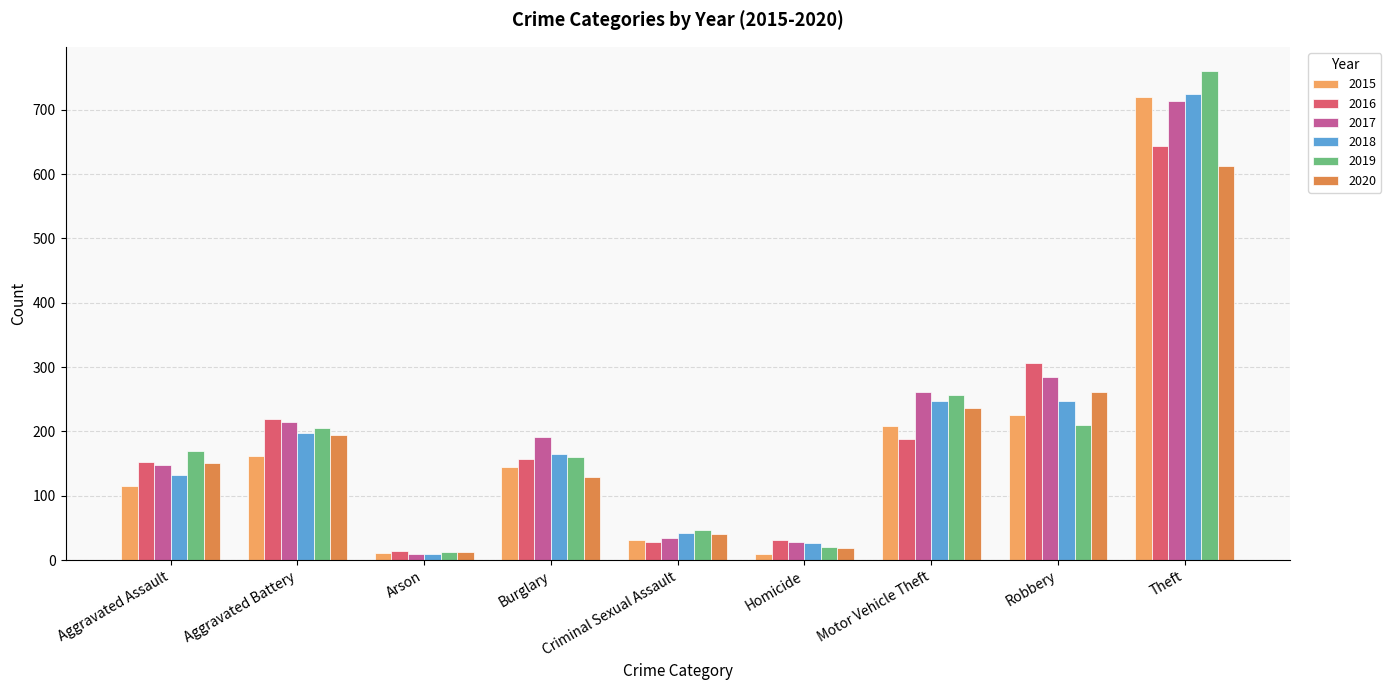

What is the minimum value for 2018?

10